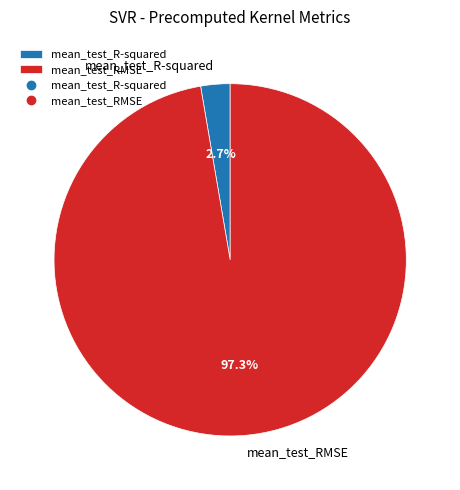

Does mean_test_RMSE account for over 50% of the chart?

Yes